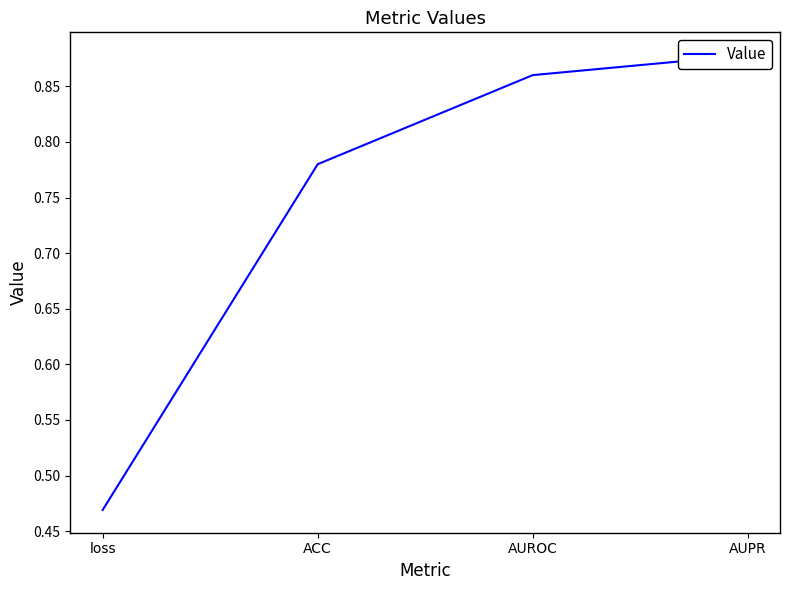

The value at AUROC is 1.5. True or false?

False